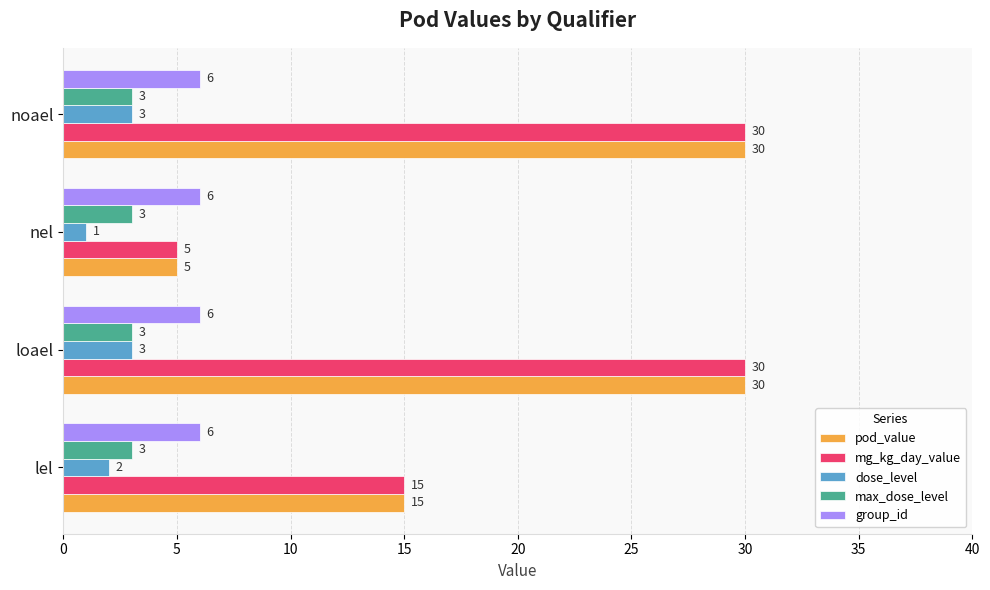

What is the average value of the mg_kg_day_value series?

20